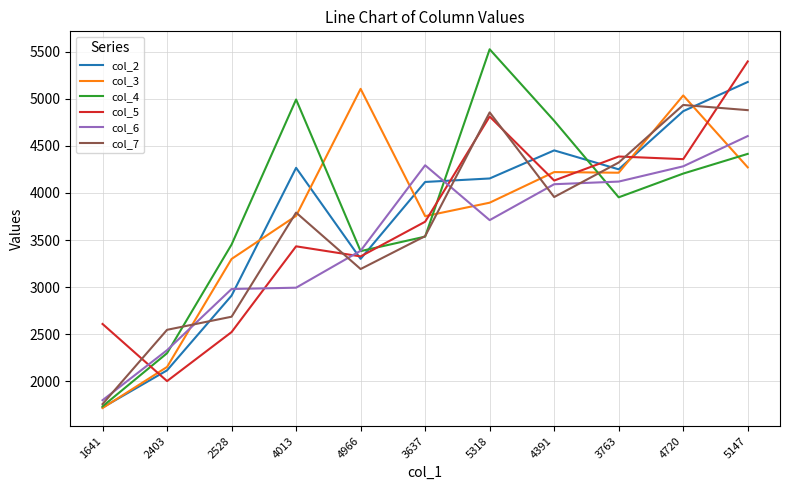

Which category has the highest value in the col_5 series?

5147